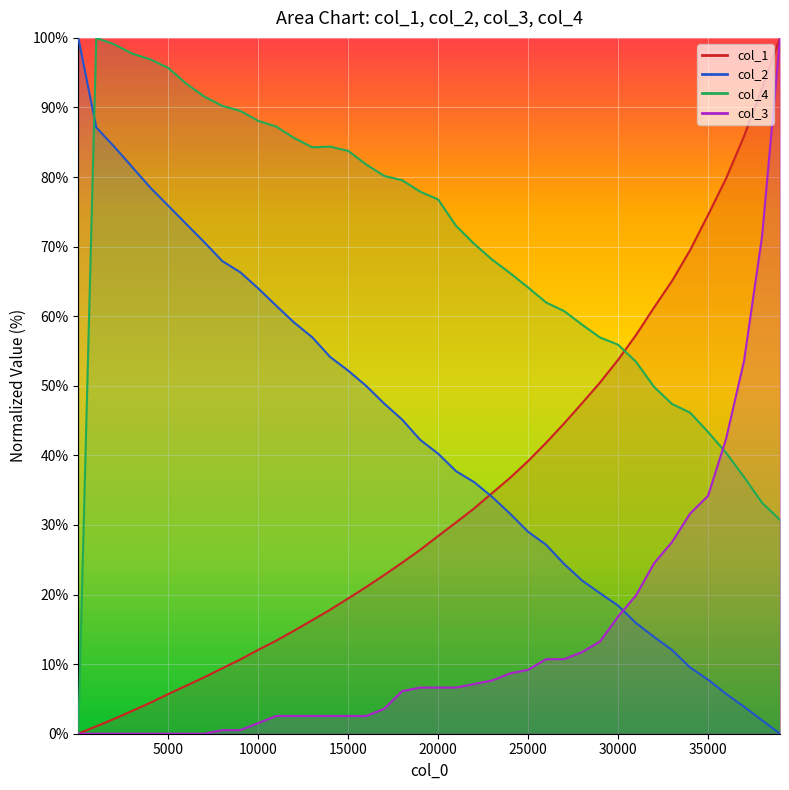

Reading left to right, what are all the values shown in this chart?

x: 100.0	87.1	84.4	81.4	78.5	75.9	73.3	70.7	67.9	66.3	64.0	61.5	59.1	57.0	54.1	52.2	50.0	47.5	45.1	42.2	40.2	37.7	36.2	34.0	31.6	29.0	27.2	24.4	22.0	20.2	18.4	15.9	13.9	12.0	9.5	7.8	5.7	3.9	1.9	0.0
col_1: 0.0	1.1	2.1	3.3	4.5	5.7	6.9	8.1	9.4	10.7	12.1	13.4	14.8	16.3	17.8	19.4	21.1	22.8	24.6	26.4	28.4	30.4	32.4	34.6	36.8	39.2	41.8	44.6	47.5	50.5	53.7	57.3	61.3	65.1	69.5	74.5	79.8	85.9	92.8	100.0
col_3: 0.0	0.0	0.0	0.0	0.0	0.0	0.0	0.0	0.5	0.5	1.5	2.6	2.6	2.6	2.6	2.6	2.6	3.6	6.1	6.6	6.6	6.6	7.1	7.7	8.7	9.2	10.7	10.7	11.7	13.3	16.8	19.9	24.5	27.6	31.6	34.2	42.3	53.6	71.4	100.0
col_4: 0.0	100.0	99.1	97.7	96.9	95.7	93.4	91.6	90.2	89.5	88.1	87.3	85.6	84.3	84.4	83.8	81.8	80.2	79.5	77.9	76.8	73.0	70.4	68.1	66.2	64.1	62.0	60.7	58.8	56.9	55.9	53.4	49.8	47.4	46.1	43.4	40.4	36.9	33.2	30.7